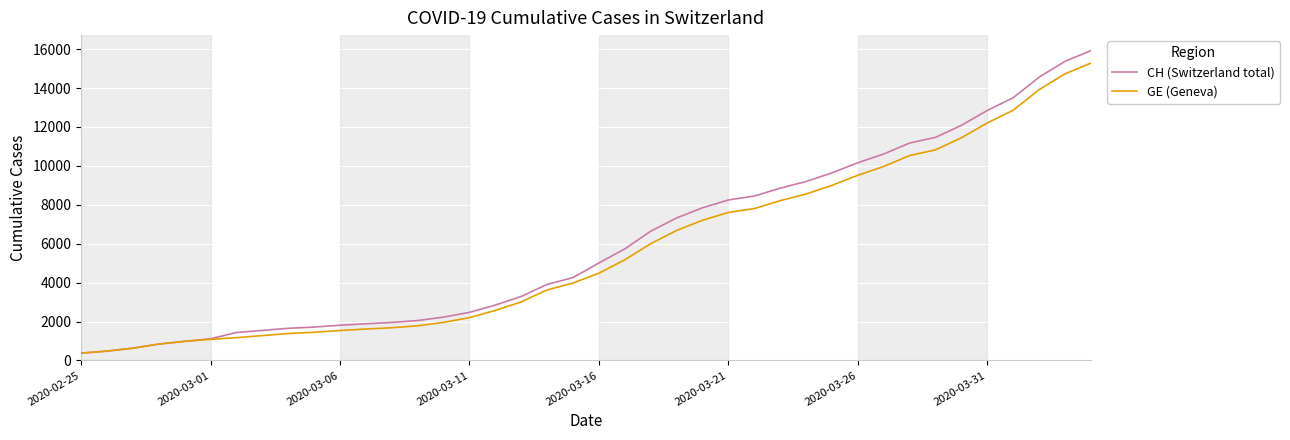

List the series in order of their peak value, highest first.

CH (Switzerland total), GE (Geneva)